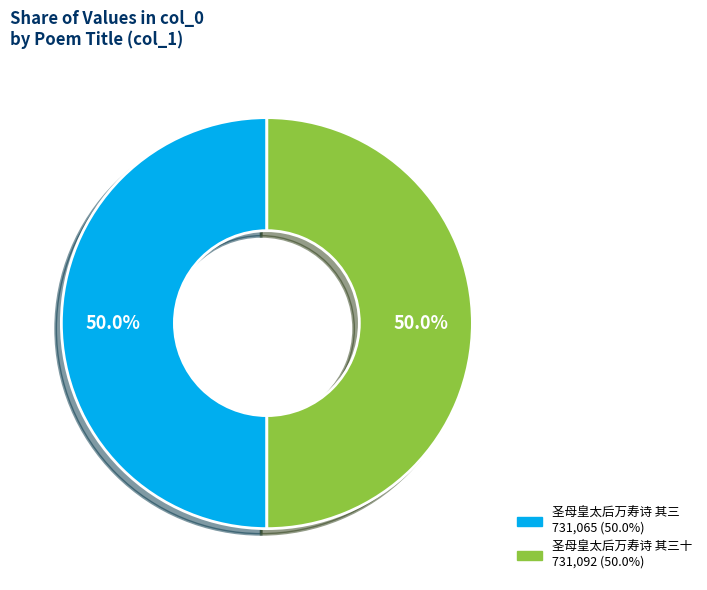

What is the smallest slice in the pie chart?

圣母皇太后万寿诗 其三